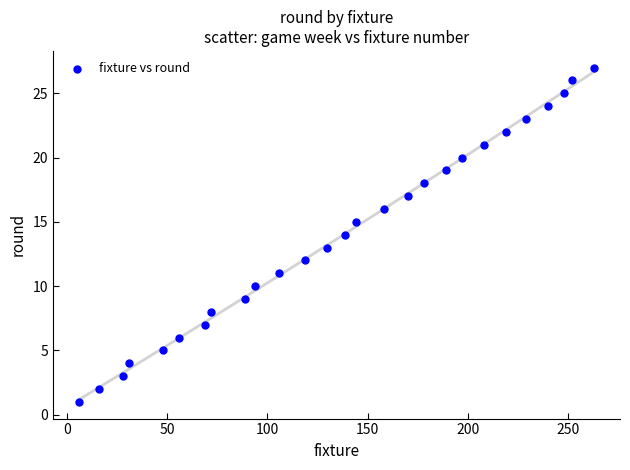

What is the range of X values (max minus min)?

257